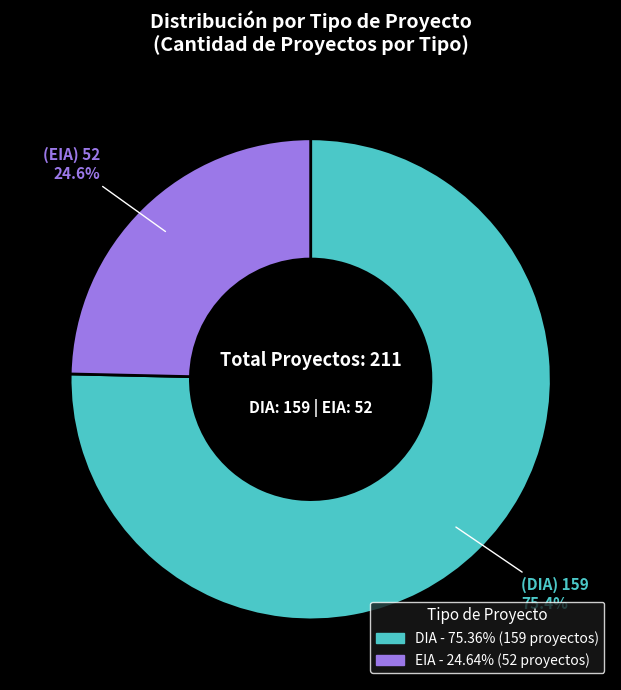

To the nearest percent, what is the difference between the largest and smallest slice percentages?

51%